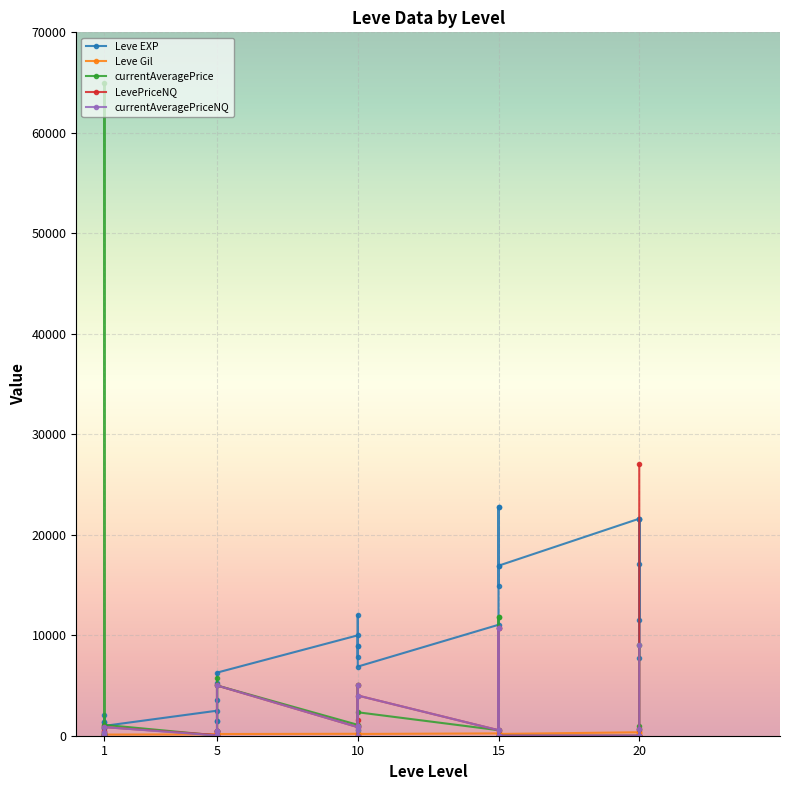

How many times do currentAveragePriceNQ and currentAveragePrice cross each other?

1